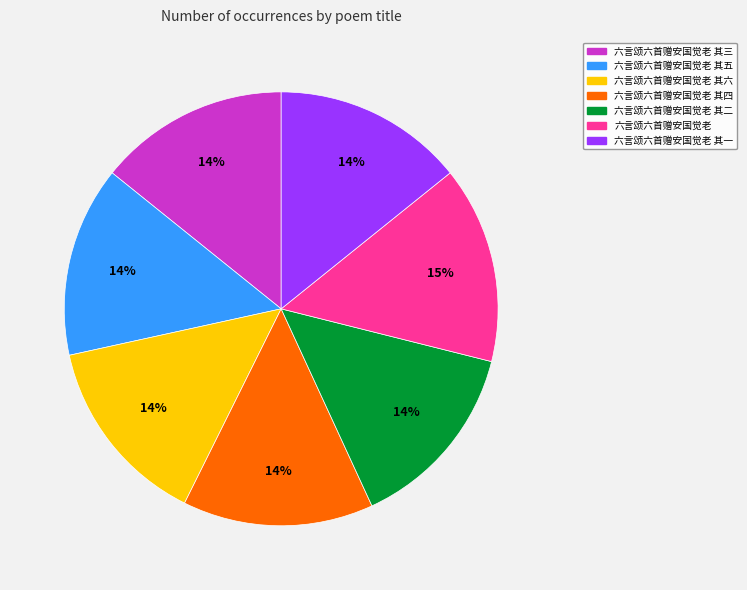

How many segments does this pie chart have?

7